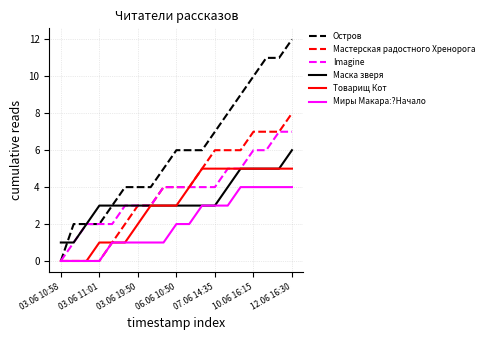

Which series has the widest spread of values?

Остров